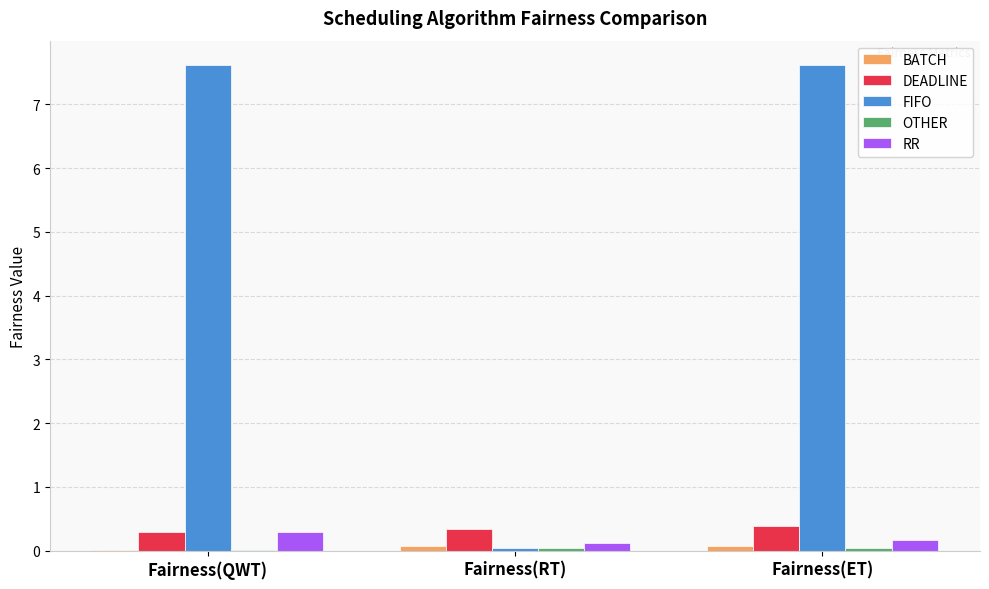

Which series changed the most between Fairness(QWT) and Fairness(RT)?

FIFO